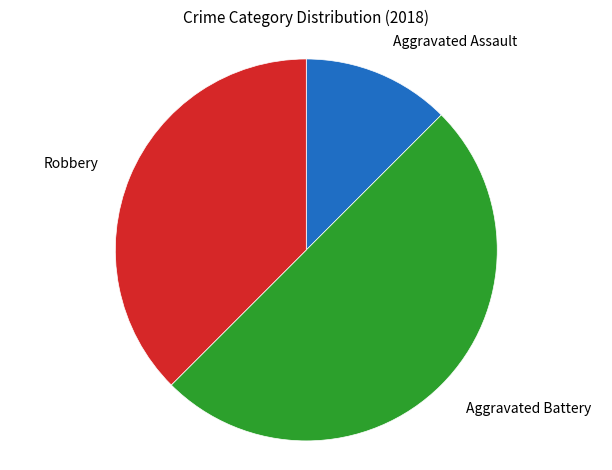

How many segments does this pie chart have?

3